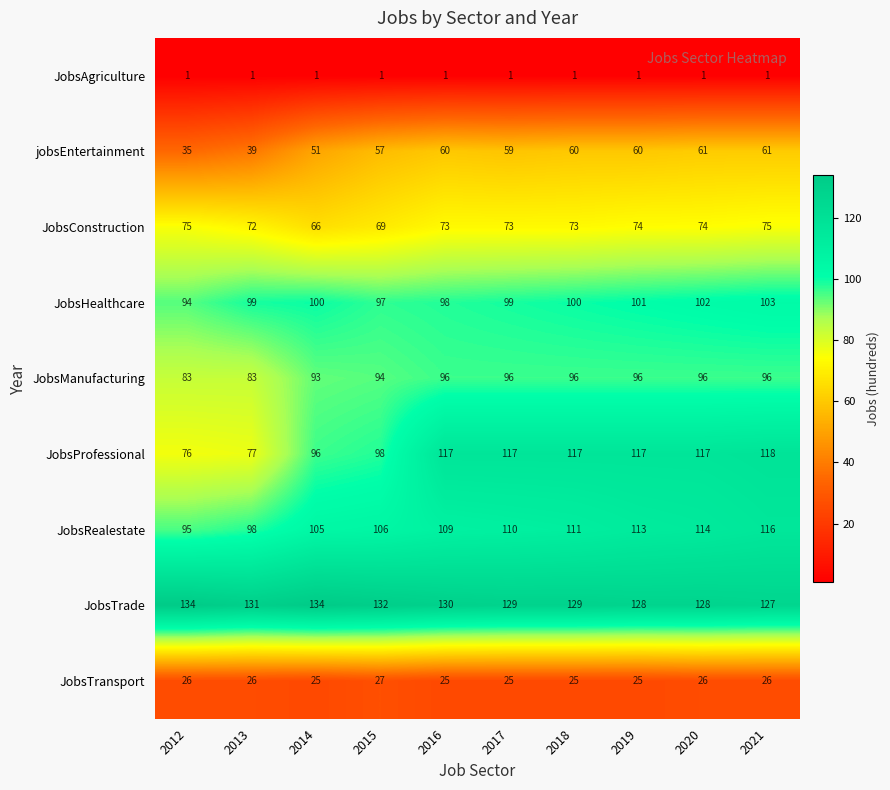

The JobsTransport series shows 26 at 2012. True or false?

True